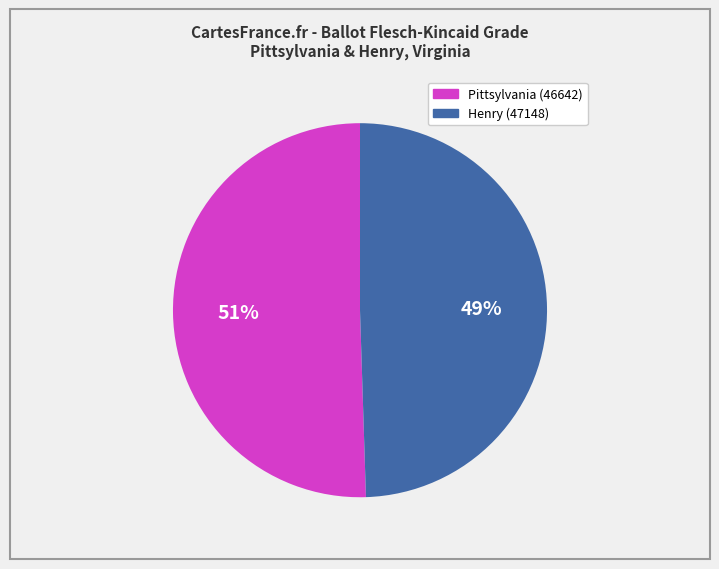

Is it true that Henry (47148) is 49% of the pie?

True